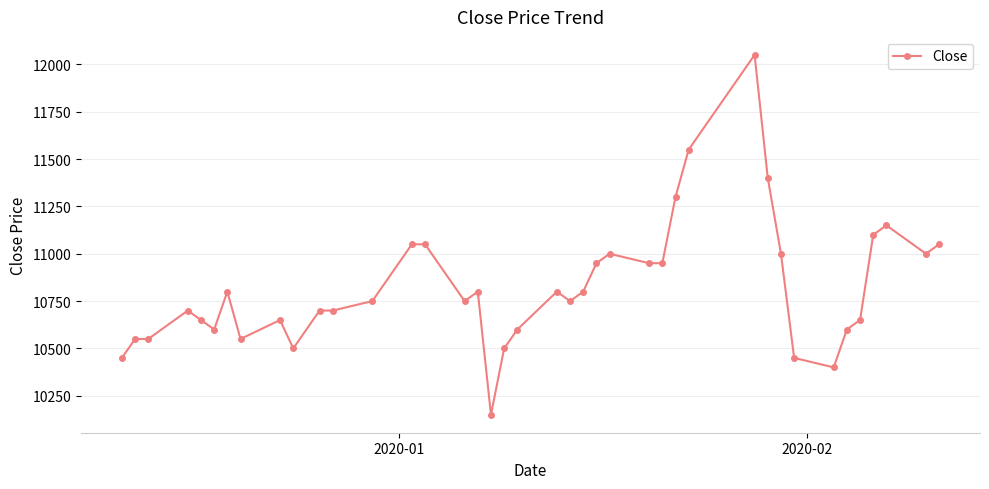

What is the smallest value displayed?

10150